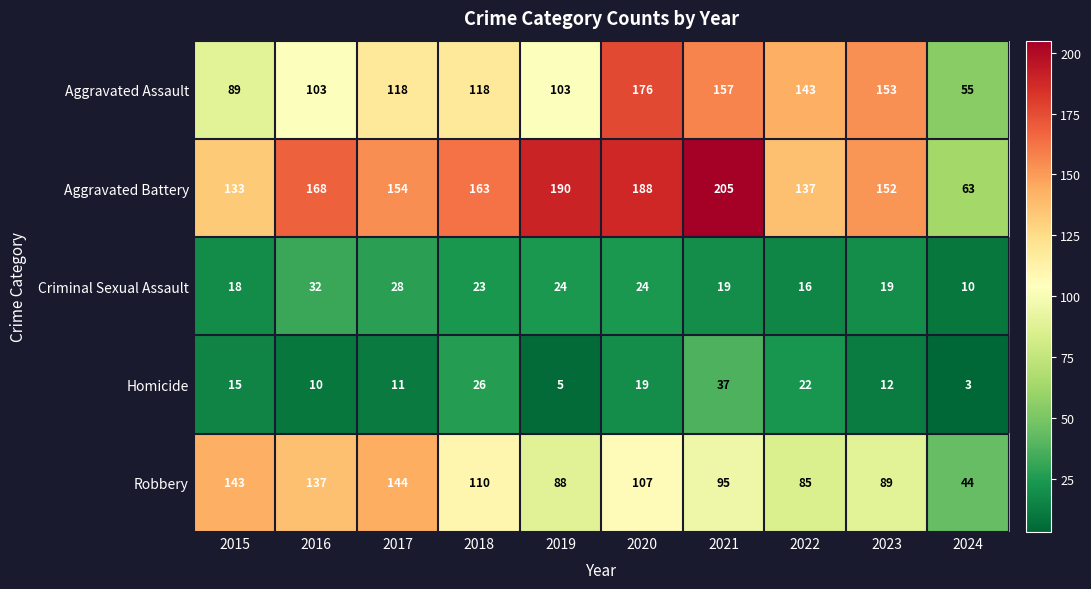

Which series has the largest range (max minus min)?

Aggravated Battery